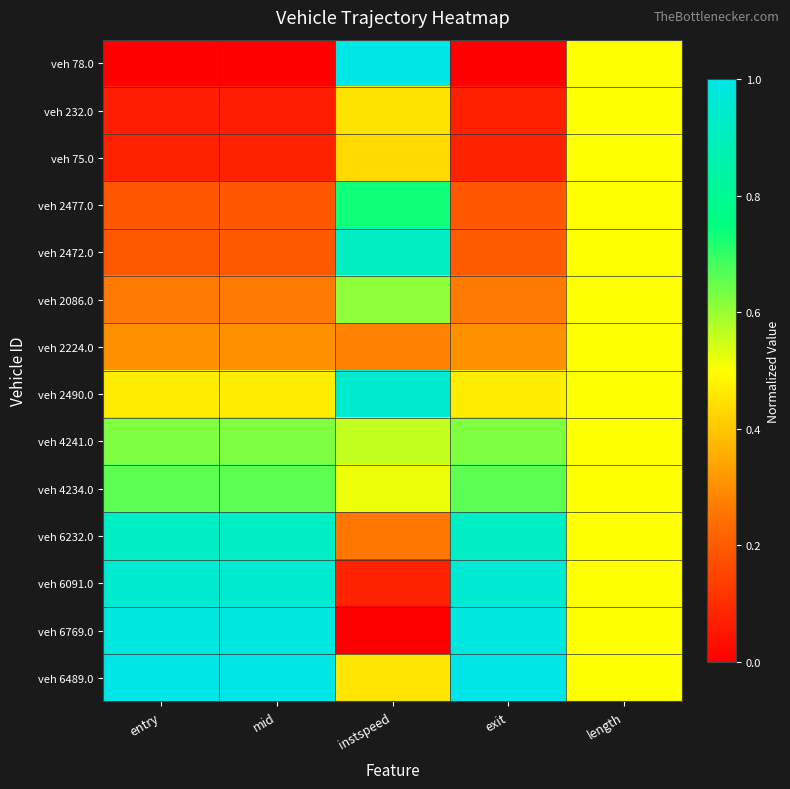

Reading right to left, list all the values displayed in this chart.

veh 78.0: length=0.5	exit=0.0	instspeed=1.0	mid=0.0	entry=0.0
veh 232.0: length=0.5	exit=0.1	instspeed=0.4	mid=0.1	entry=0.1
veh 75.0: length=0.5	exit=0.1	instspeed=0.4	mid=0.1	entry=0.1
veh 2477.0: length=0.5	exit=0.2	instspeed=0.7	mid=0.2	entry=0.2
veh 2472.0: length=0.5	exit=0.2	instspeed=0.9	mid=0.2	entry=0.2
veh 2086.0: length=0.5	exit=0.3	instspeed=0.6	mid=0.3	entry=0.3
veh 2224.0: length=0.5	exit=0.3	instspeed=0.3	mid=0.3	entry=0.3
veh 2490.0: length=0.5	exit=0.5	instspeed=0.9	mid=0.5	entry=0.5
veh 4241.0: length=0.5	exit=0.6	instspeed=0.6	mid=0.6	entry=0.6
veh 4234.0: length=0.5	exit=0.7	instspeed=0.5	mid=0.7	entry=0.7
veh 6232.0: length=0.5	exit=0.9	instspeed=0.3	mid=0.9	entry=0.9
veh 6091.0: length=0.5	exit=1.0	instspeed=0.1	mid=0.9	entry=0.9
veh 6769.0: length=0.5	exit=1.0	instspeed=0.0	mid=1.0	entry=1.0
veh 6489.0: length=0.5	exit=1.0	instspeed=0.5	mid=1.0	entry=1.0